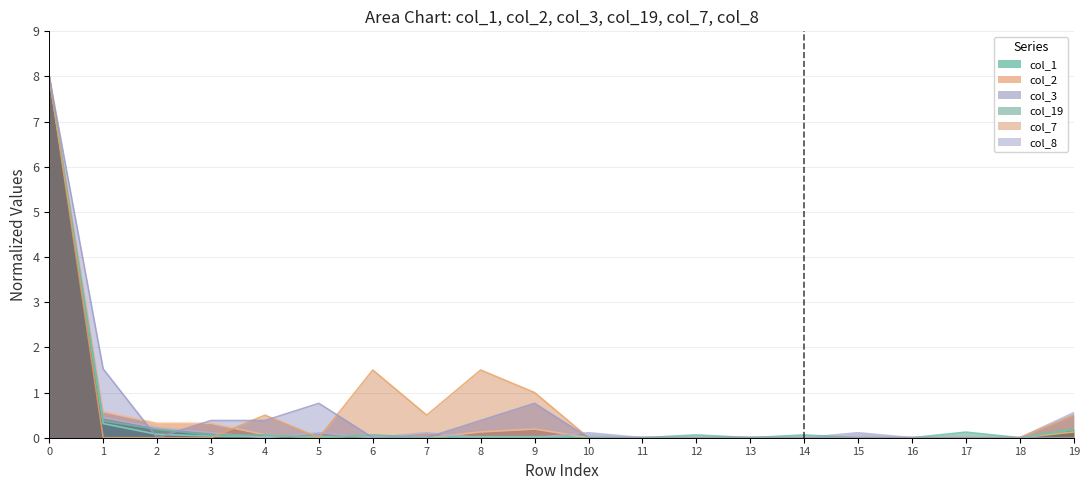

The value of col_2 at 19 is 0.1. True or false?

False